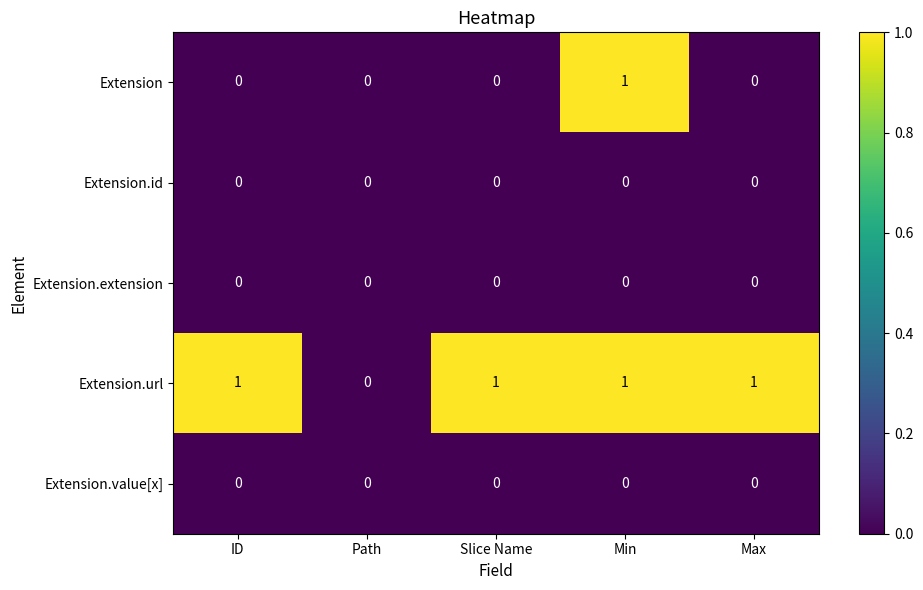

Reading right to left, extract all data points from this chart.

Extension: 0	1	0	0	0
Extension.id: 0	0	0	0	0
Extension.extension: 0	0	0	0	0
Extension.url: 1	1	1	0	1
Extension.value[x]: 0	0	0	0	0